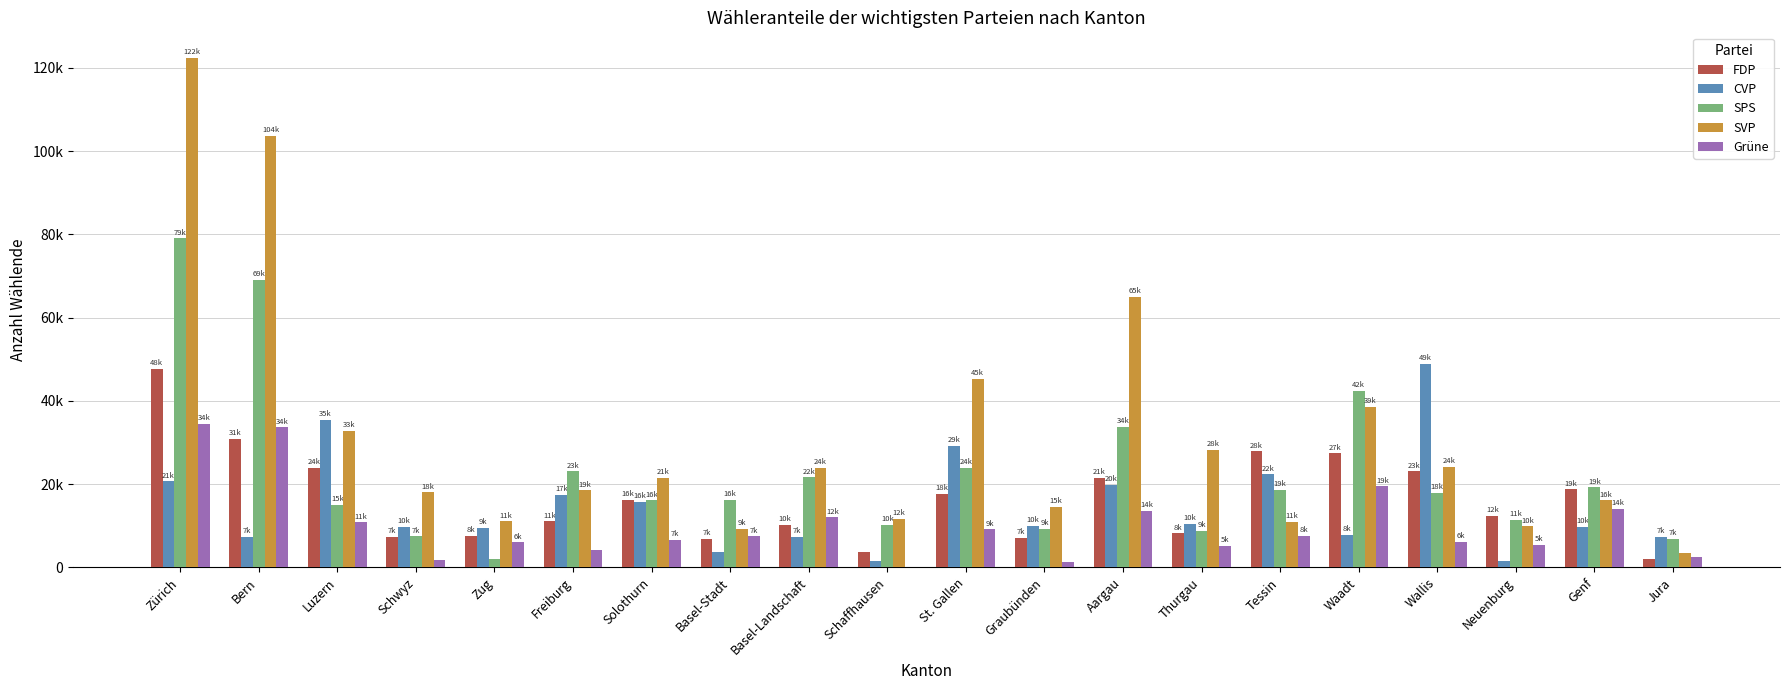

What is the label of the 17th bar from the left?

Wallis